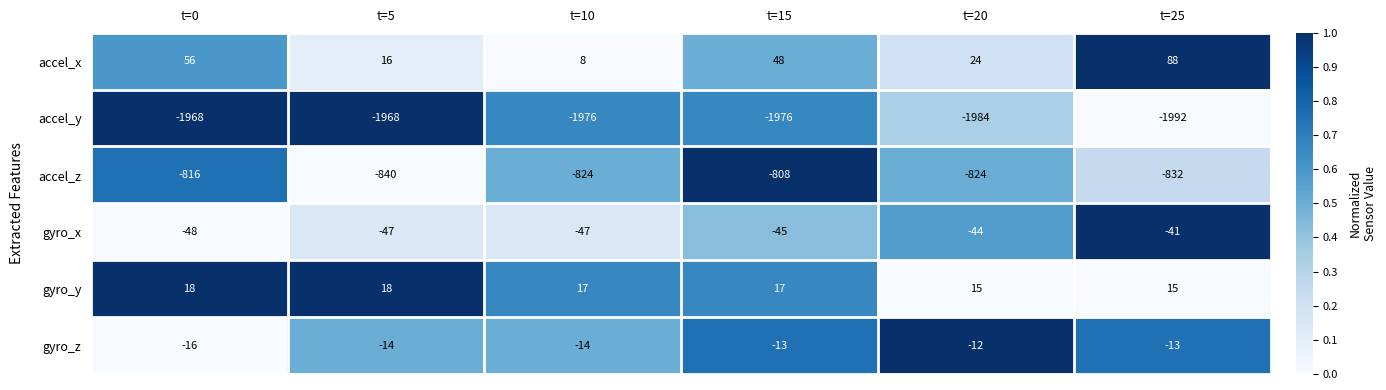

At which category is the sum across all series the highest?

t=0